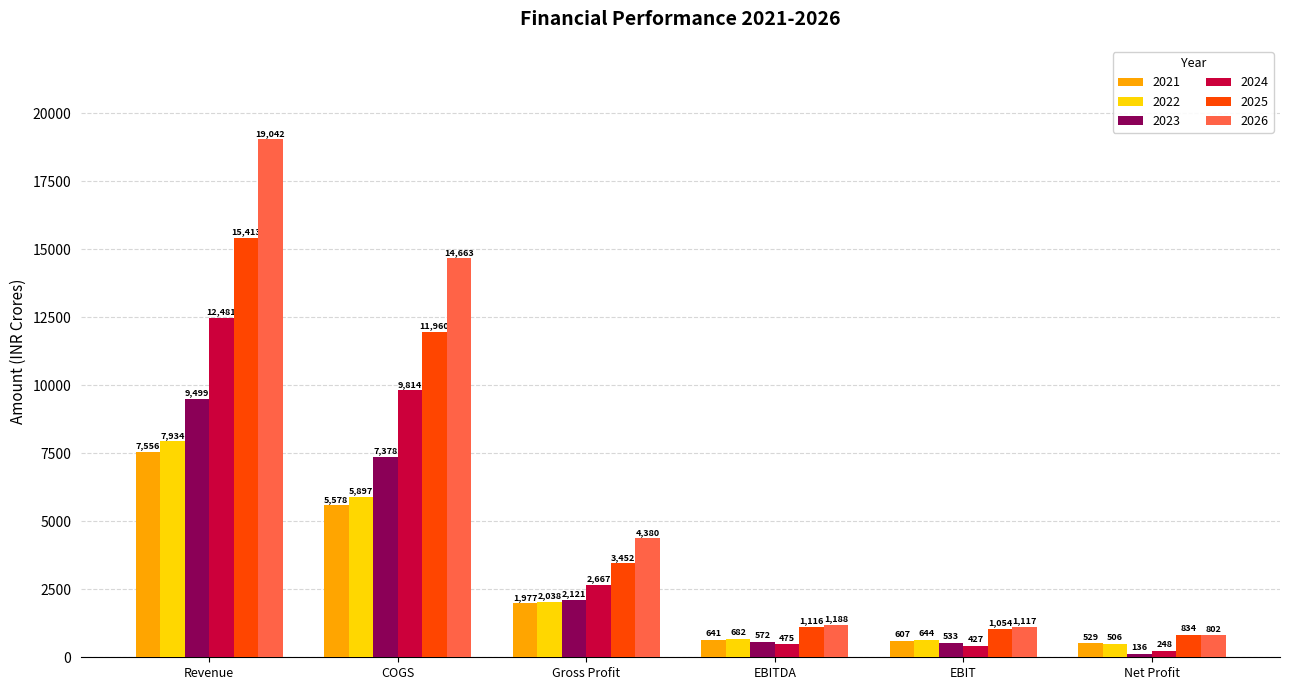

The value of 2022 at EBITDA is 681.5. True or false?

True